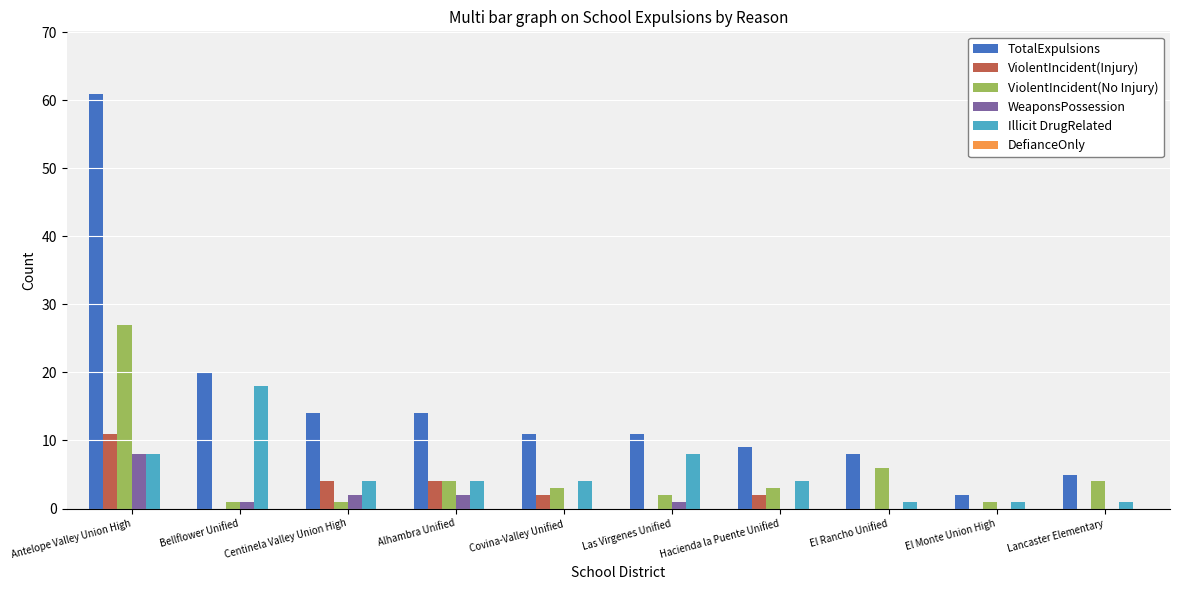

The value of WeaponsPossession at Hacienda la Puente Unified is 0. True or false?

True